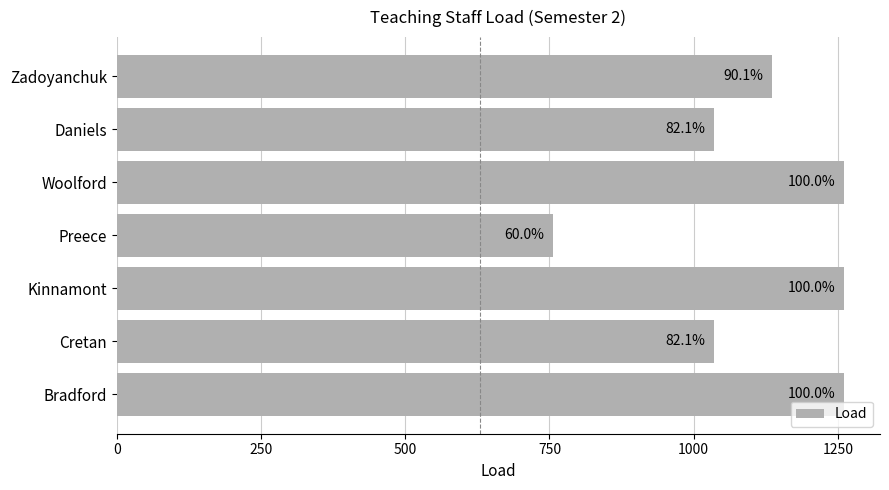

Count the values in the range 1035 to 1260.

6